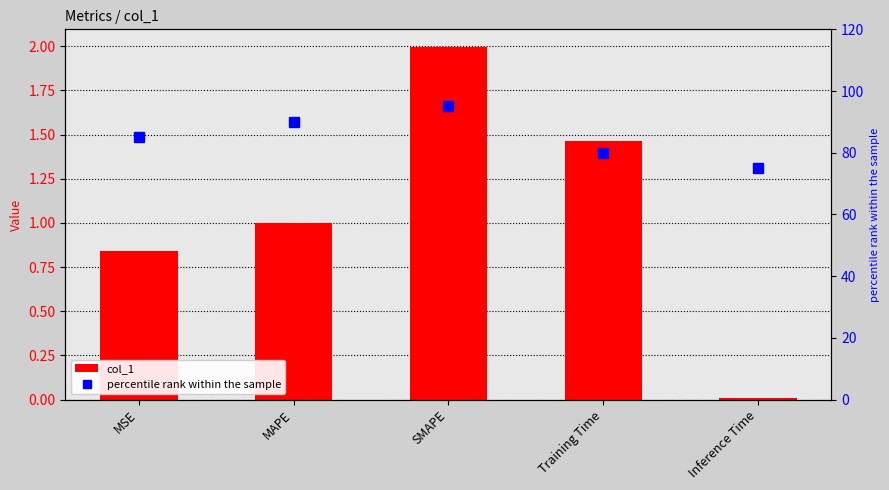

What is the value of the percentile rank within the sample bar at the 3rd from the left?

95.0